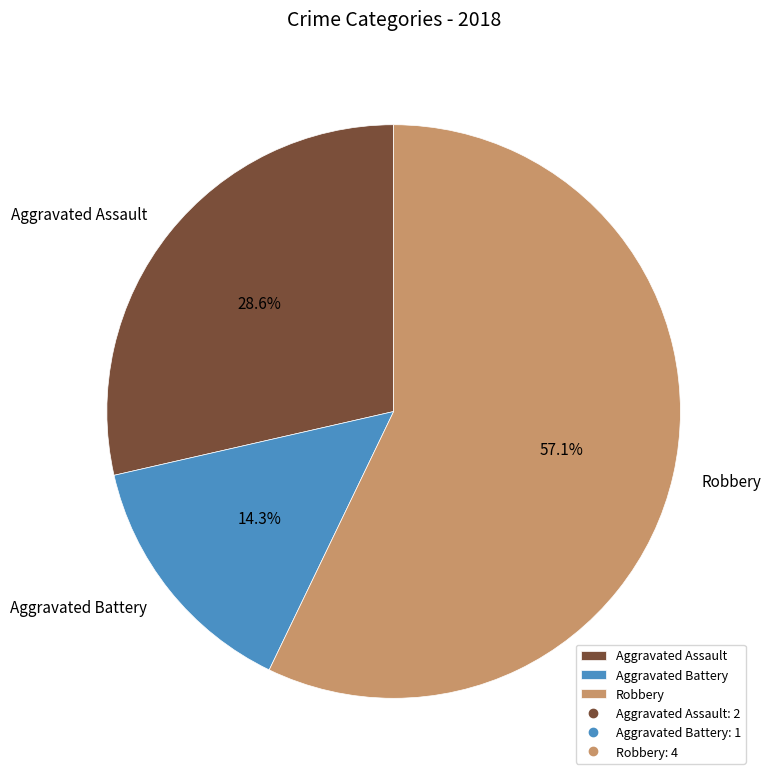

How many slices are in this pie chart?

3